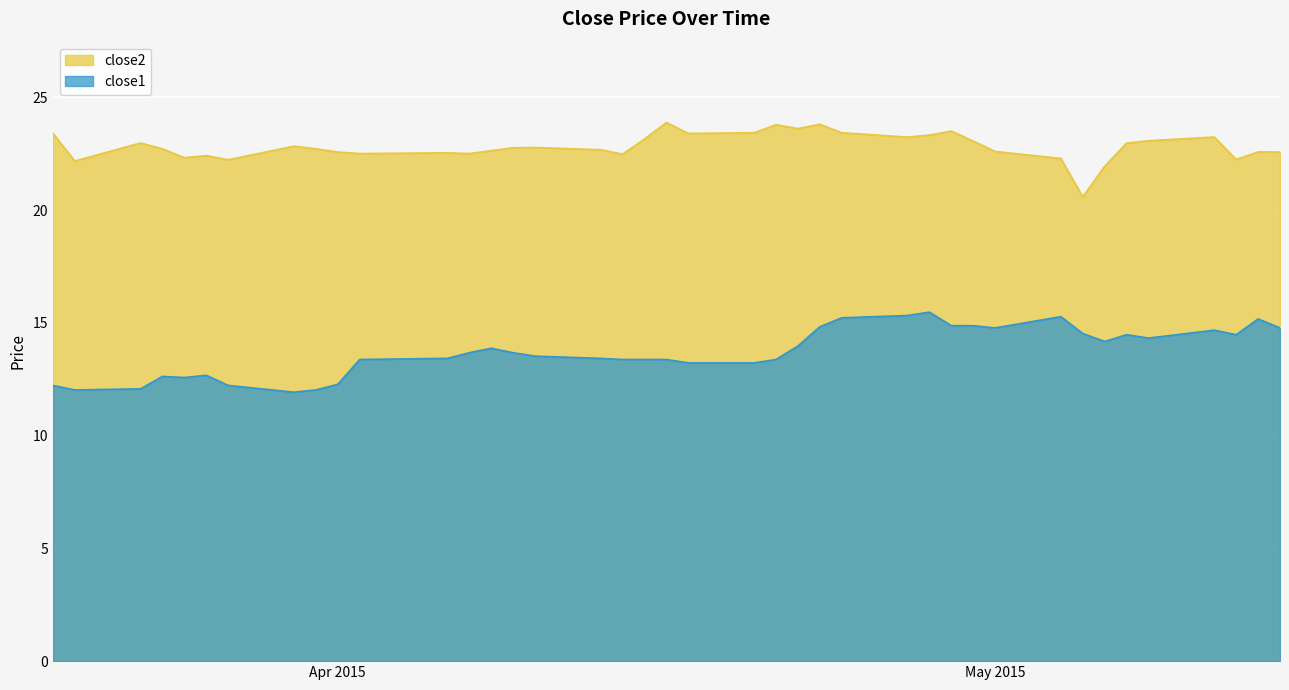

How many interior local peaks does the close1 series have?

8